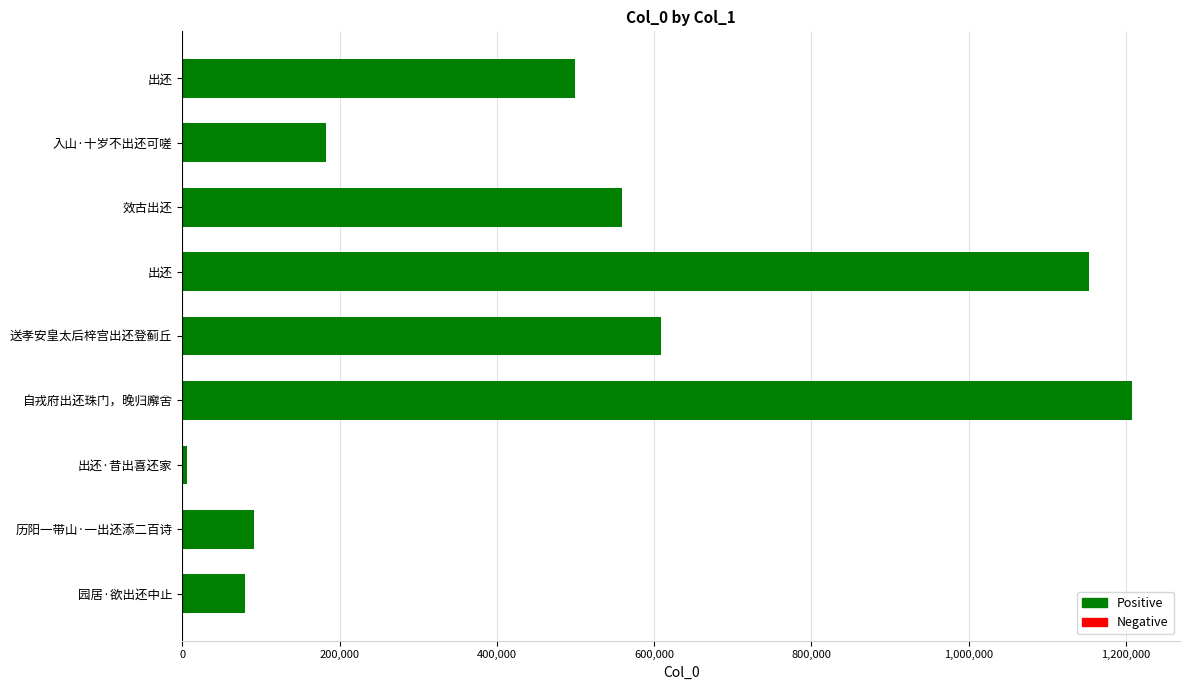

Where is the data nearest to the value 607034?

送孝安皇太后梓宫出还登蓟丘